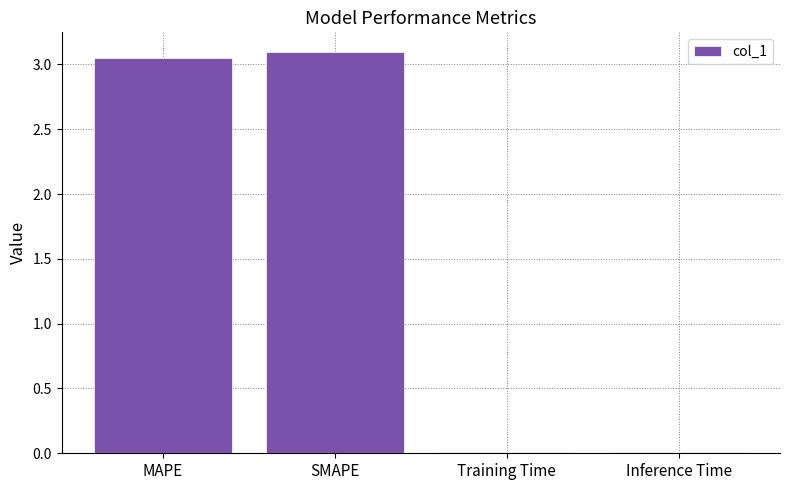

Is it true that the value at Inference Time is 0.0?

True